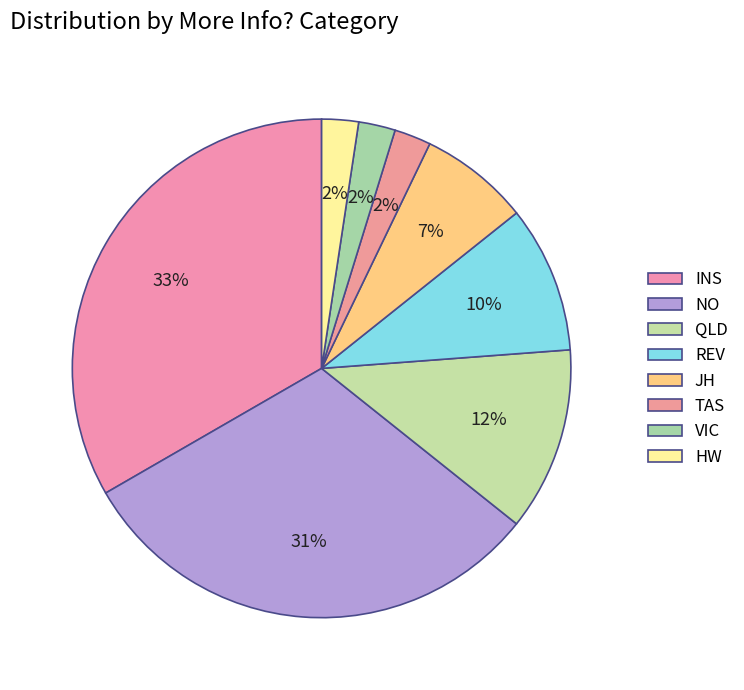

To the nearest percent, what is the difference between the QLD and TAS slice percentages?

10%